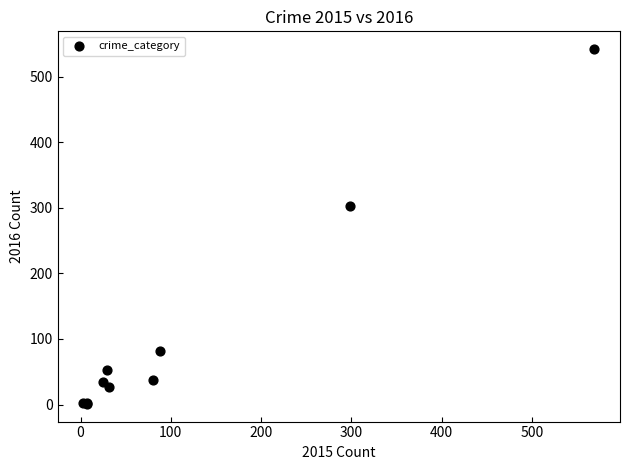

What Y value in the scatter plot is closest to 271?

303